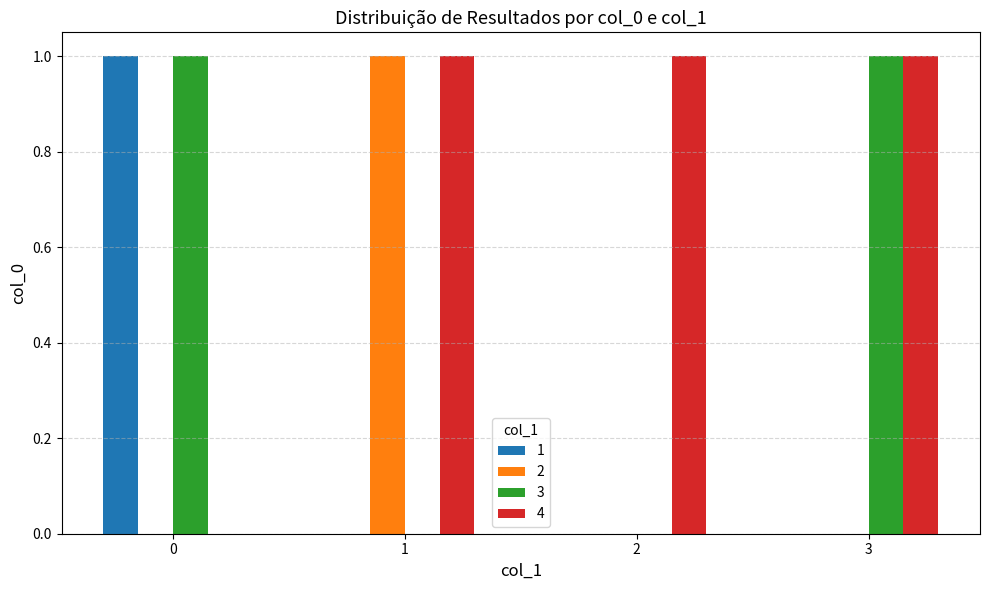

Count the 3 values in the range 0 to 1.

4